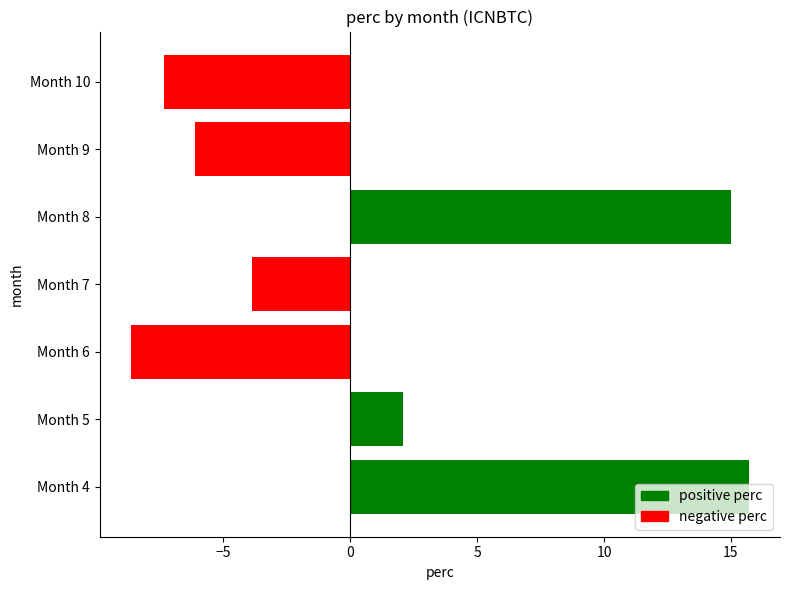

What is the minimum value shown in the chart?

-8.7